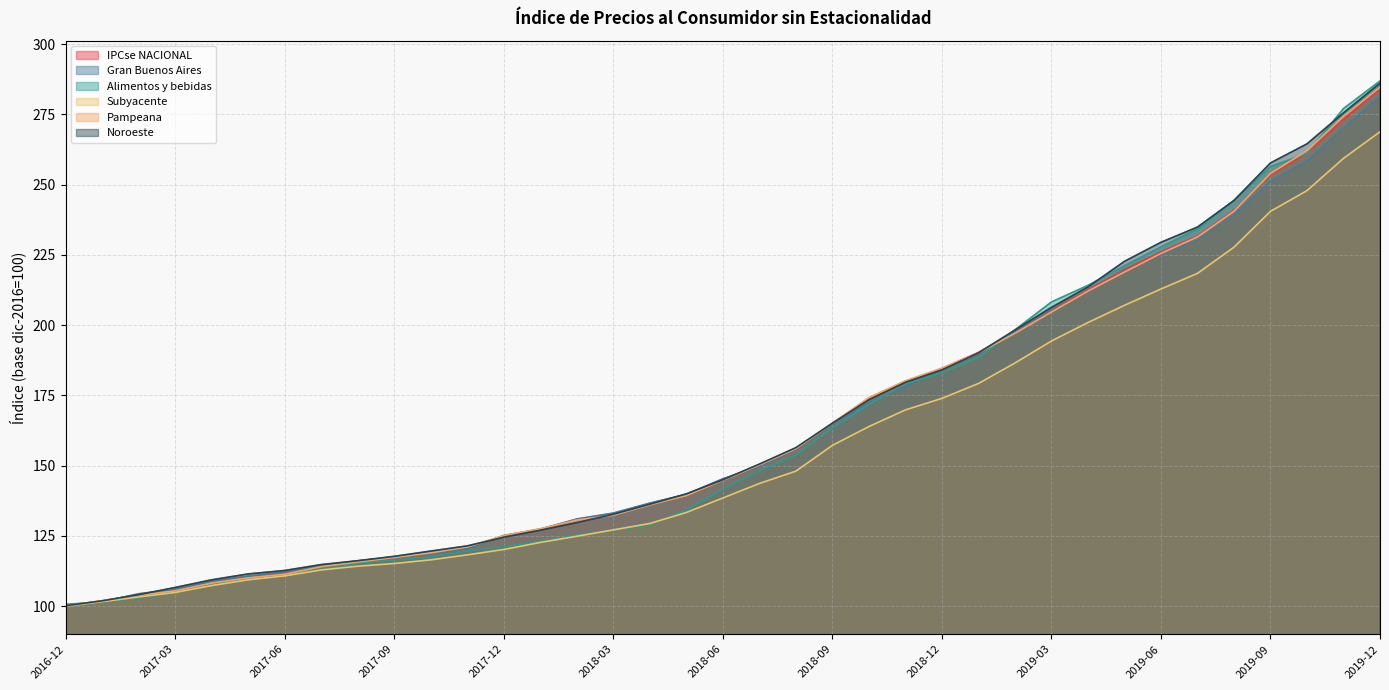

Is it true that Alimentos y bebidas equals 121.1 at 2017-12?

True